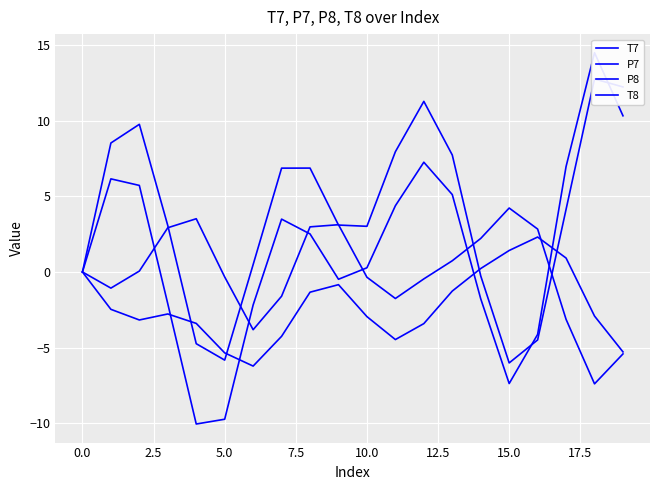

What is the maximum value for P8?

14.5